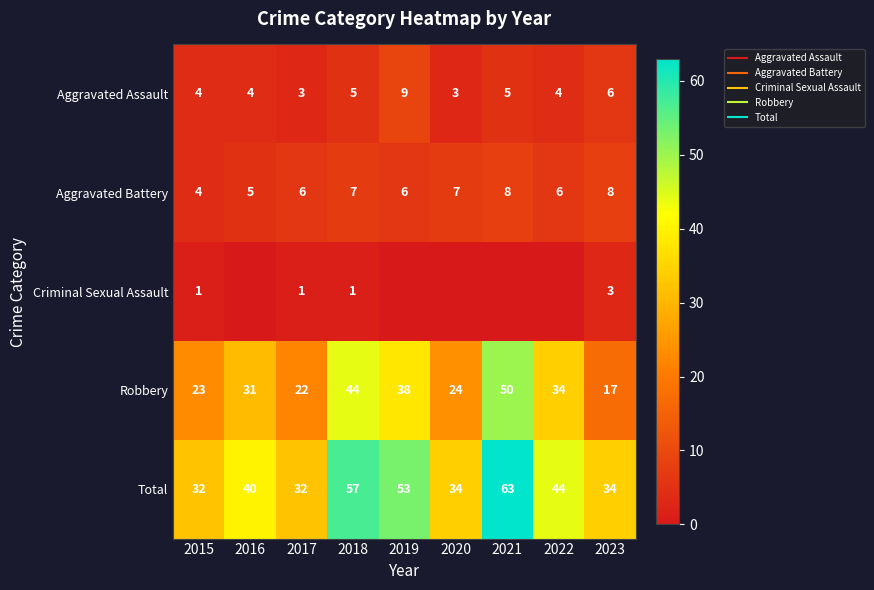

At which label is Aggravated Battery closest to 6?

2017